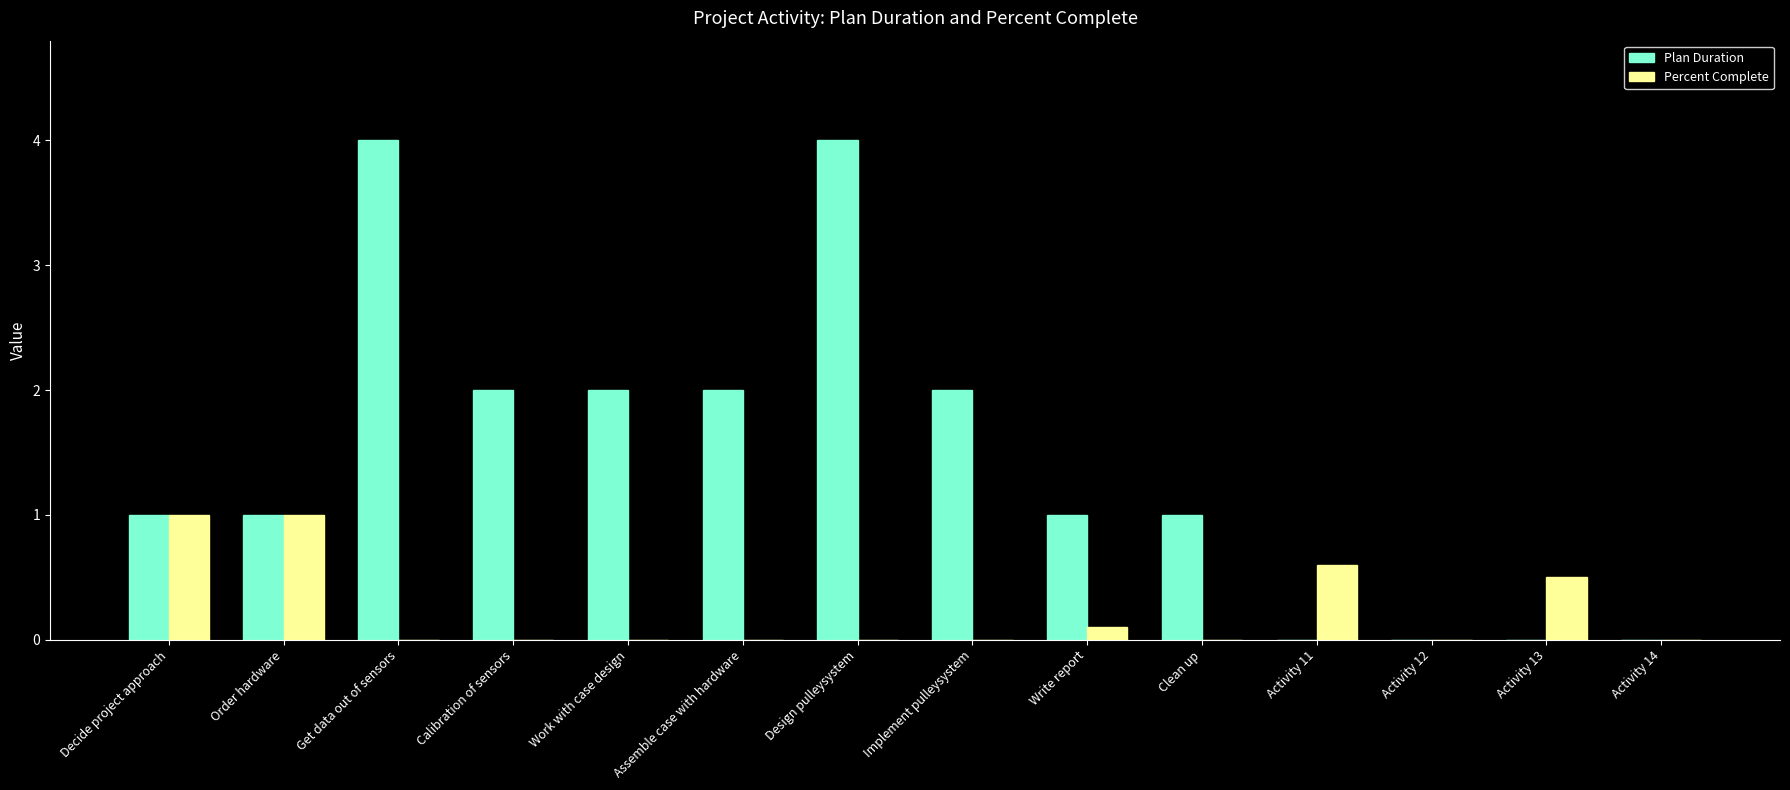

What is the maximum value for Percent Complete?

1.0